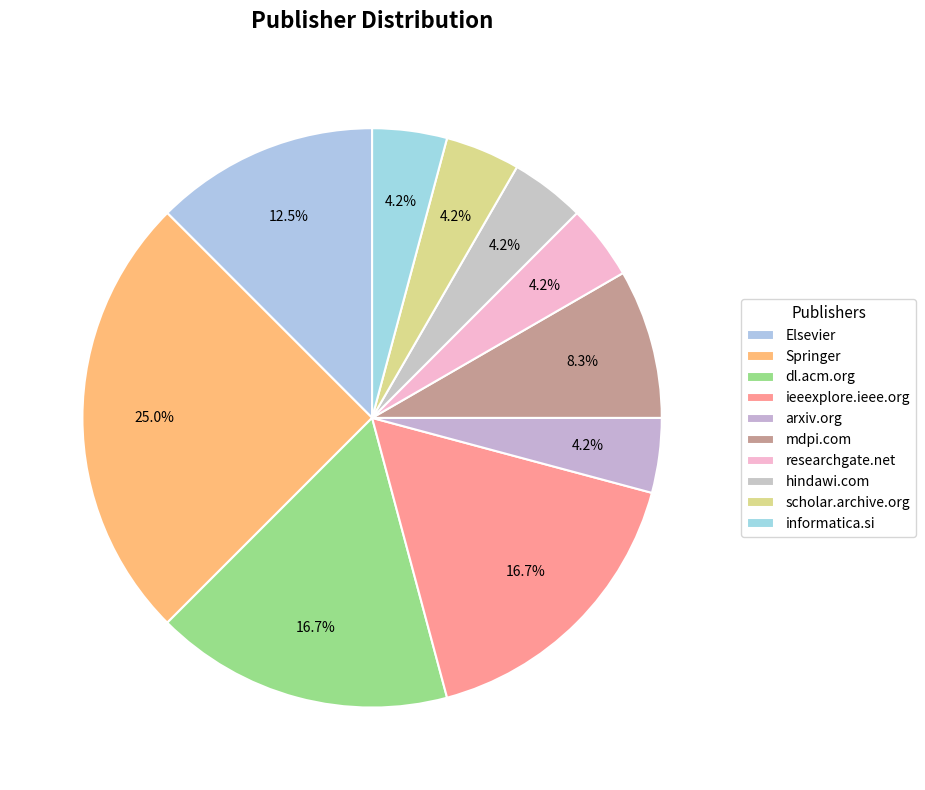

Count the number of slices in the pie.

10